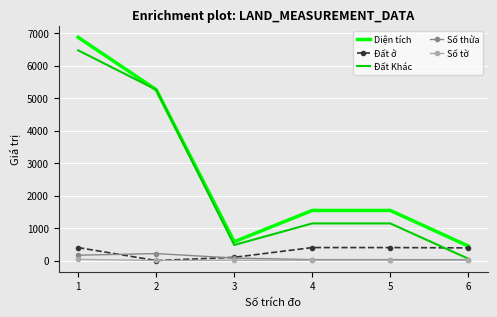

Between which two adjacent categories do Đất Khác and Đất ở first intersect?

5 and 6